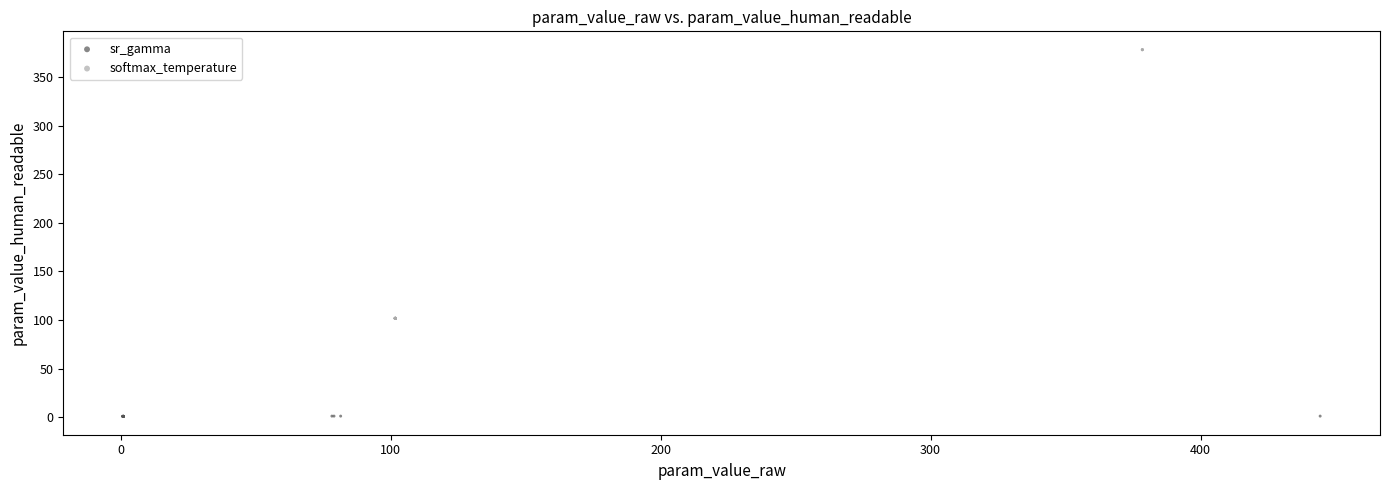

Which series has the widest spread of Y values?

softmax_temperature